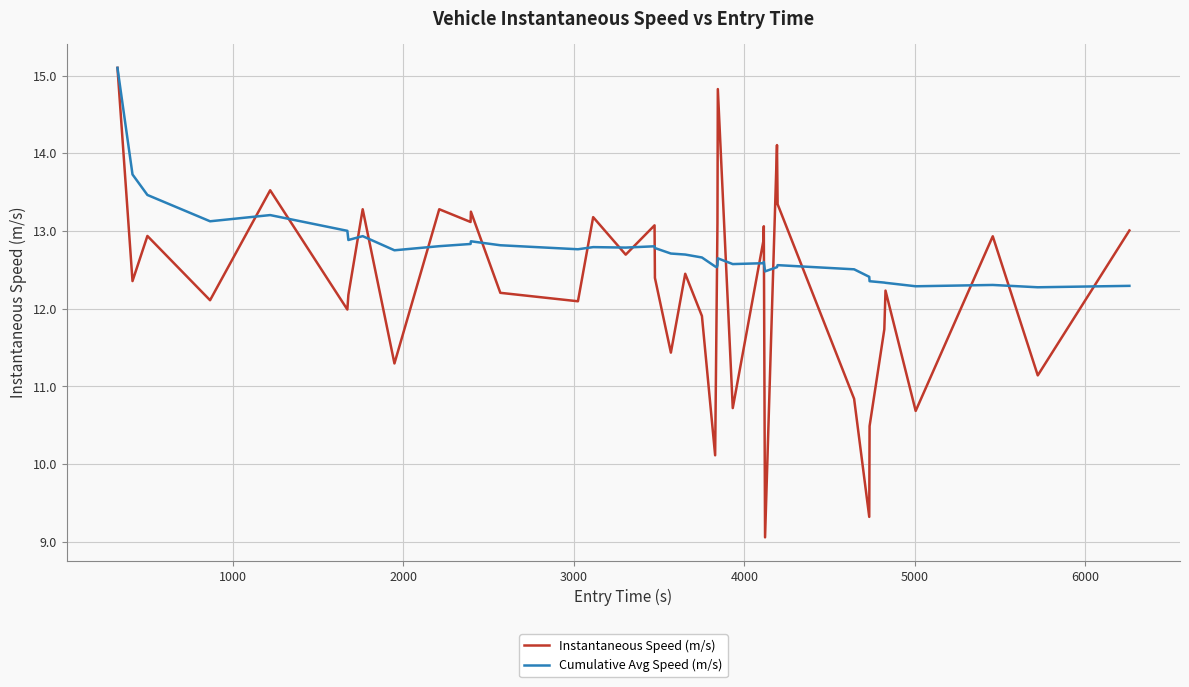

Rank the series by their average value, from highest to lowest.

Cumulative Avg Speed (m/s), Instantaneous Speed (m/s)